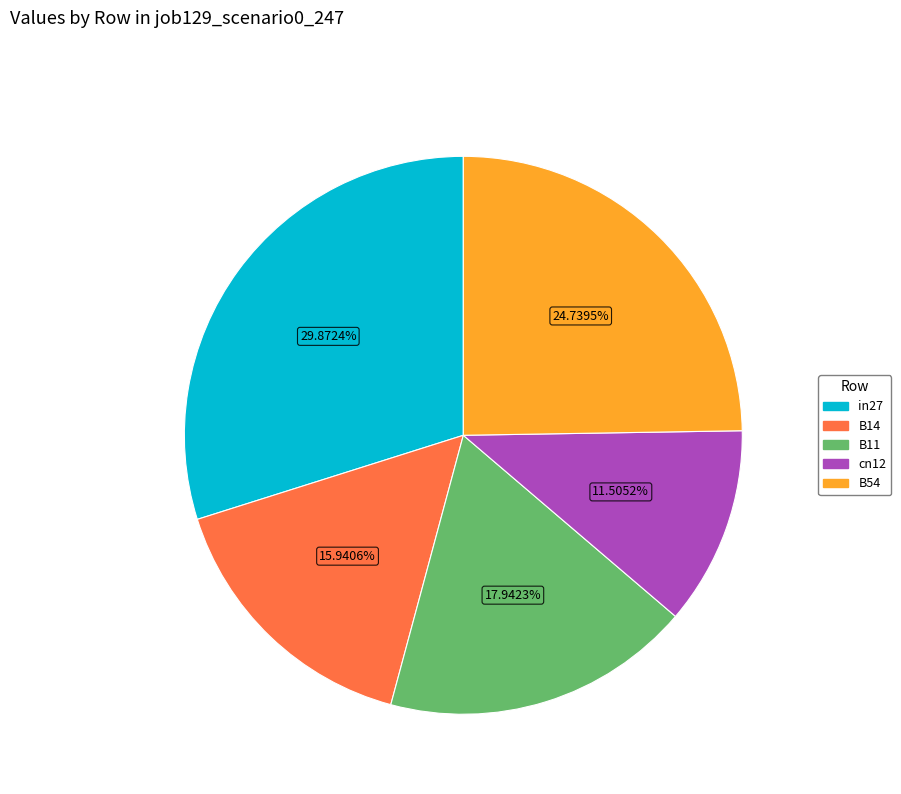

Between in27 and B14, which is larger?

in27